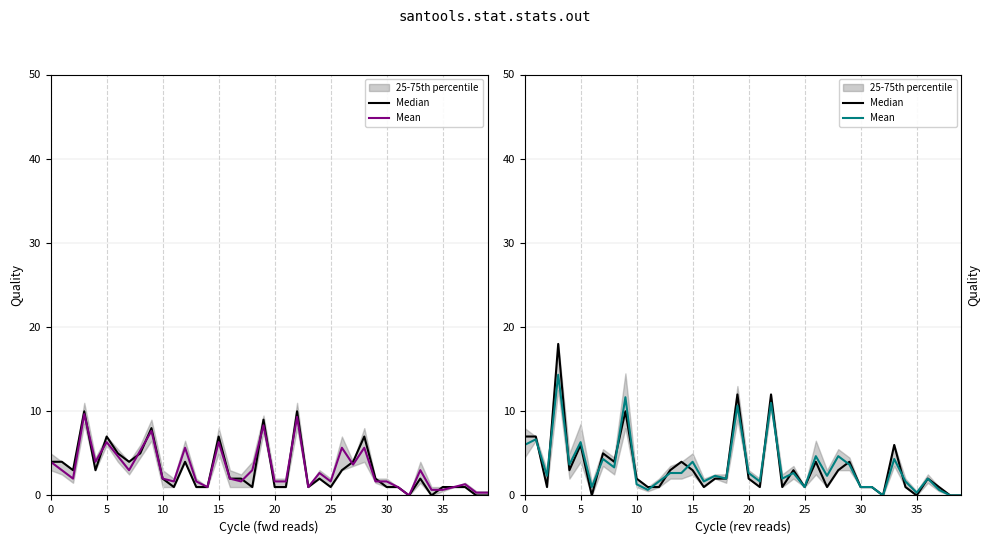

What is the value of the Mean point at the 2nd from the left?

6.7